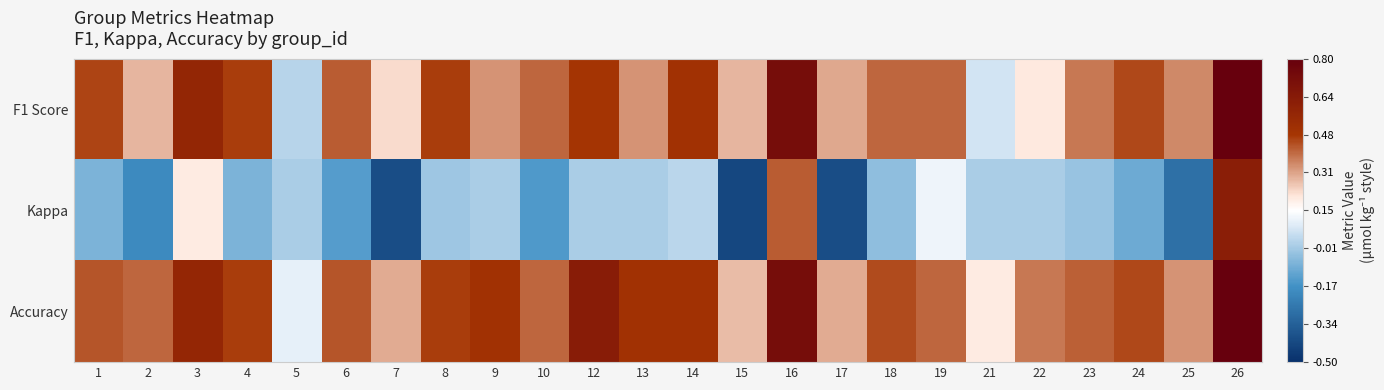

Which series changed the most between 15 and 21?

Kappa